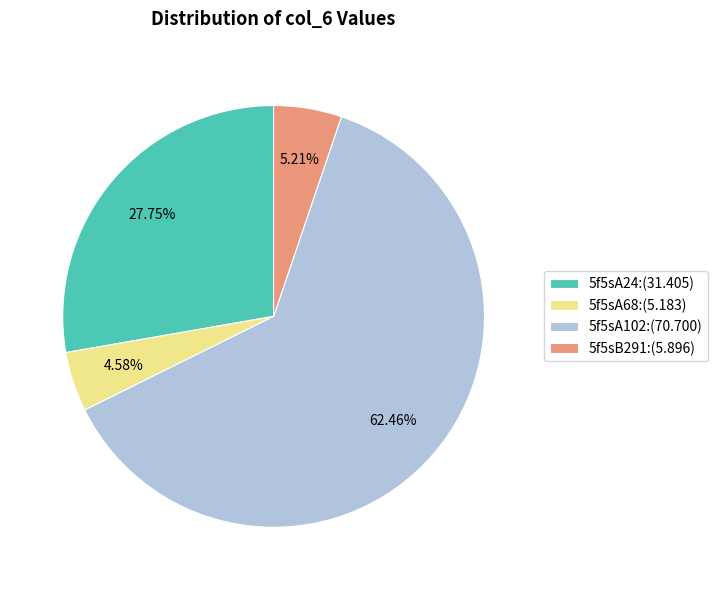

To the nearest percent, what portion does 5f5sA68 represent?

5%